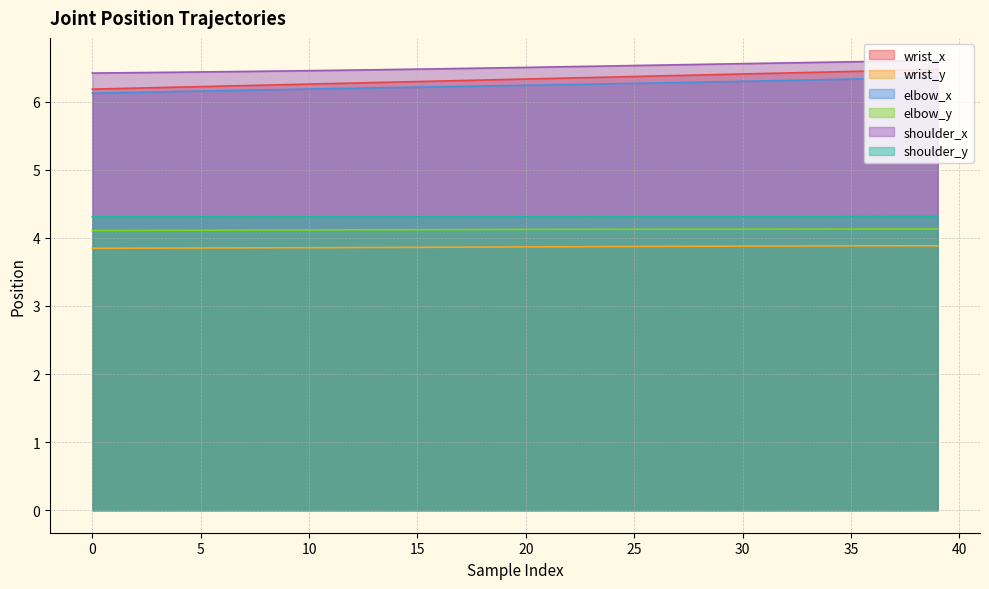

True or false: wrist_x has a value of 8.6 at 35.

False